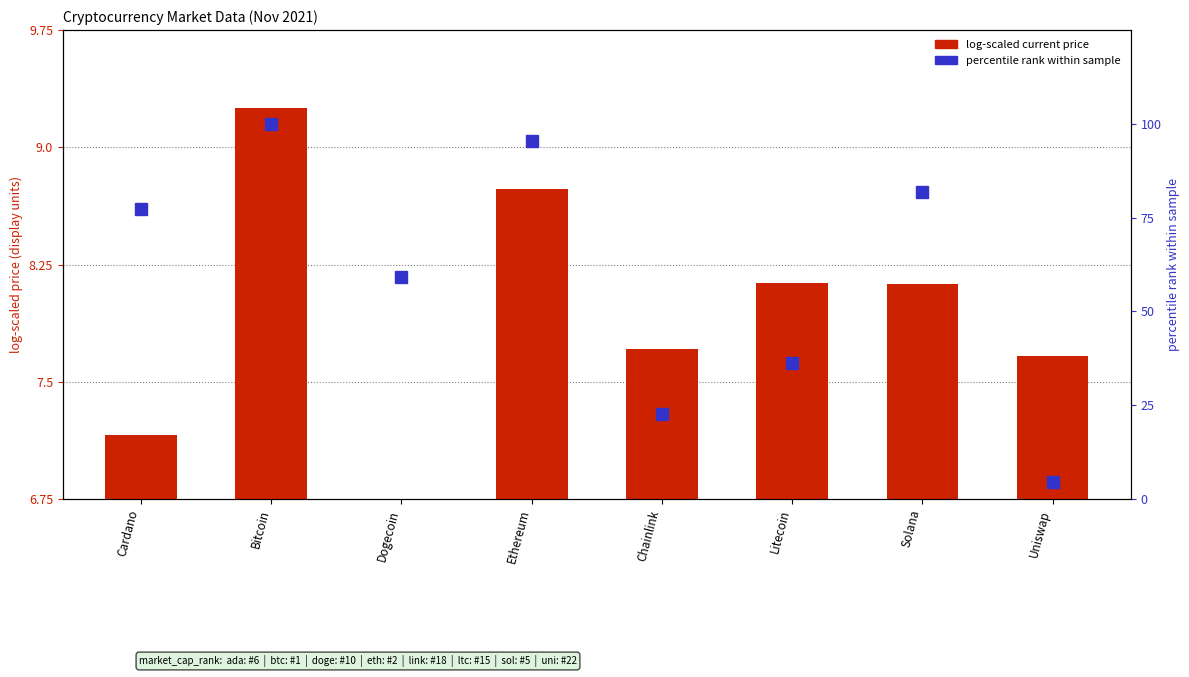

The value of percentile rank within sample at Litecoin is 23.3. True or false?

False